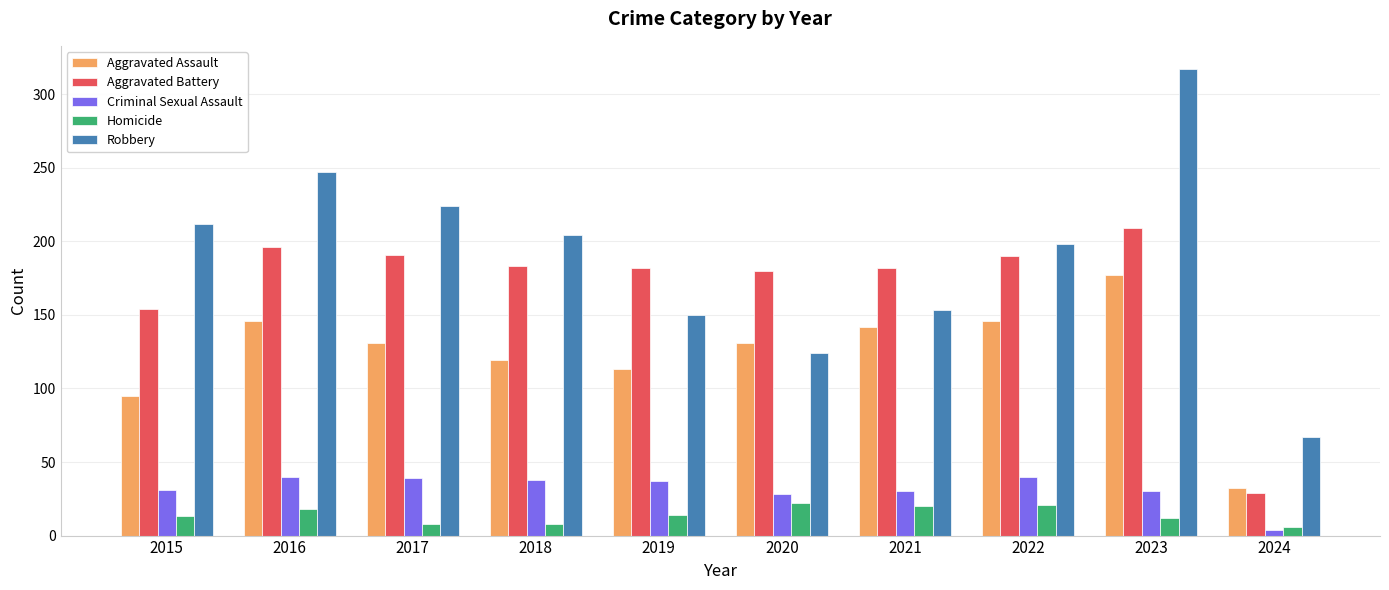

Which category has the lowest value across all series?

2024